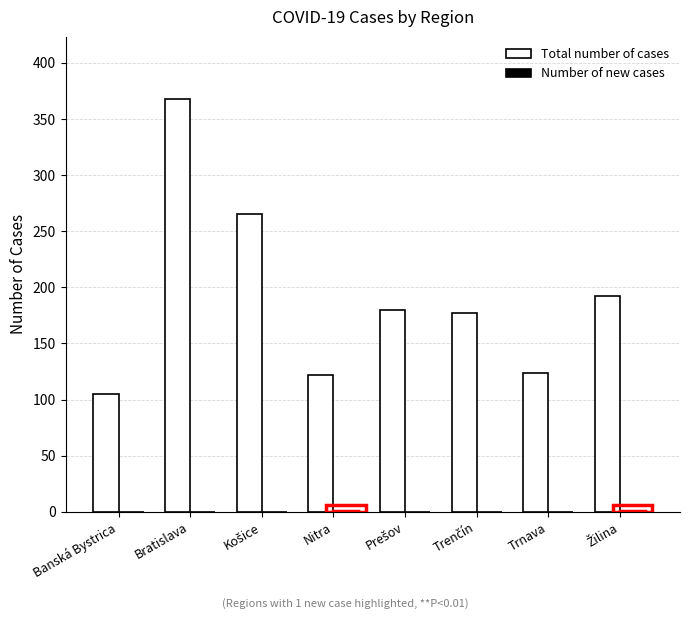

What is the greatest value displayed?

368